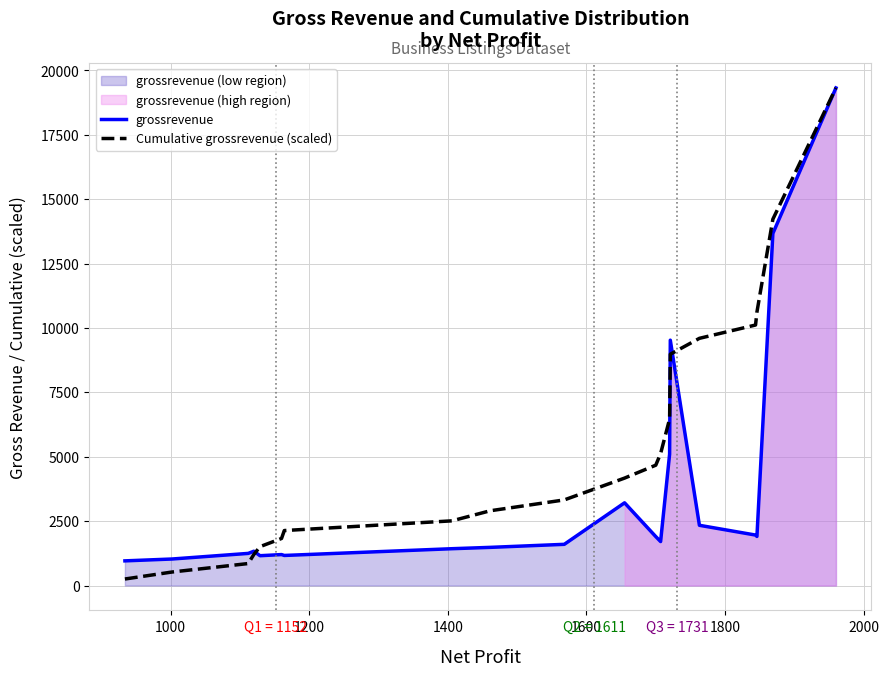

What is the maximum value for Cumulative grossrevenue (scaled)?

19319.0